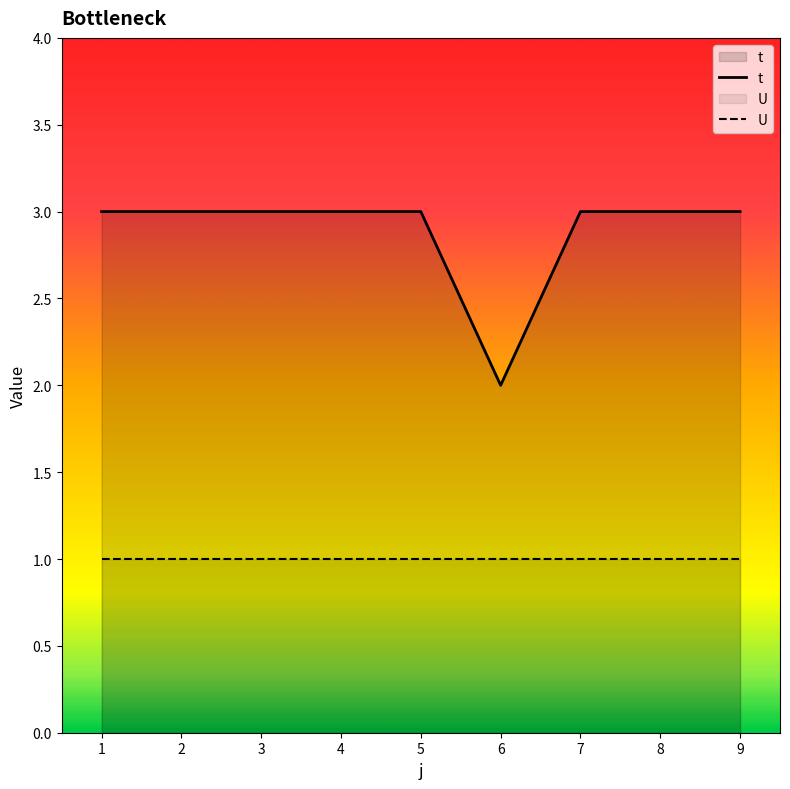

How many data points does each series have?

9